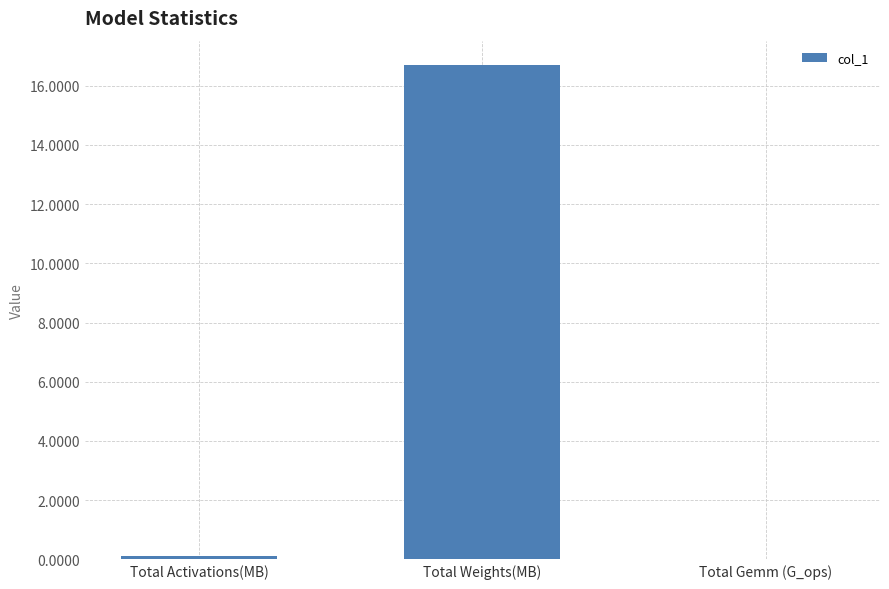

The chart shows a value of 23.0 at Total Weights(MB). True or false?

False